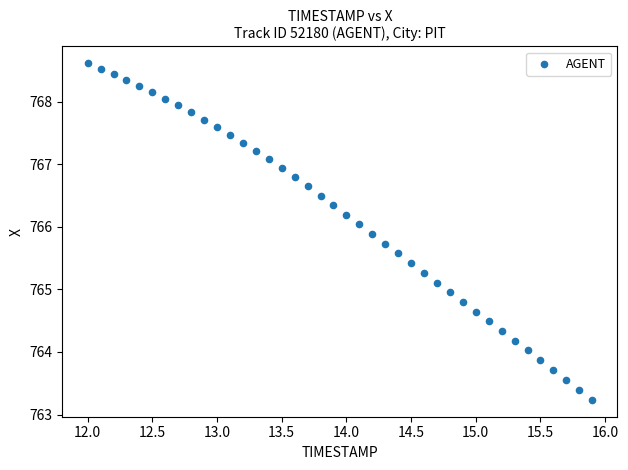

What is the range of Y values (max minus min)?

5.4